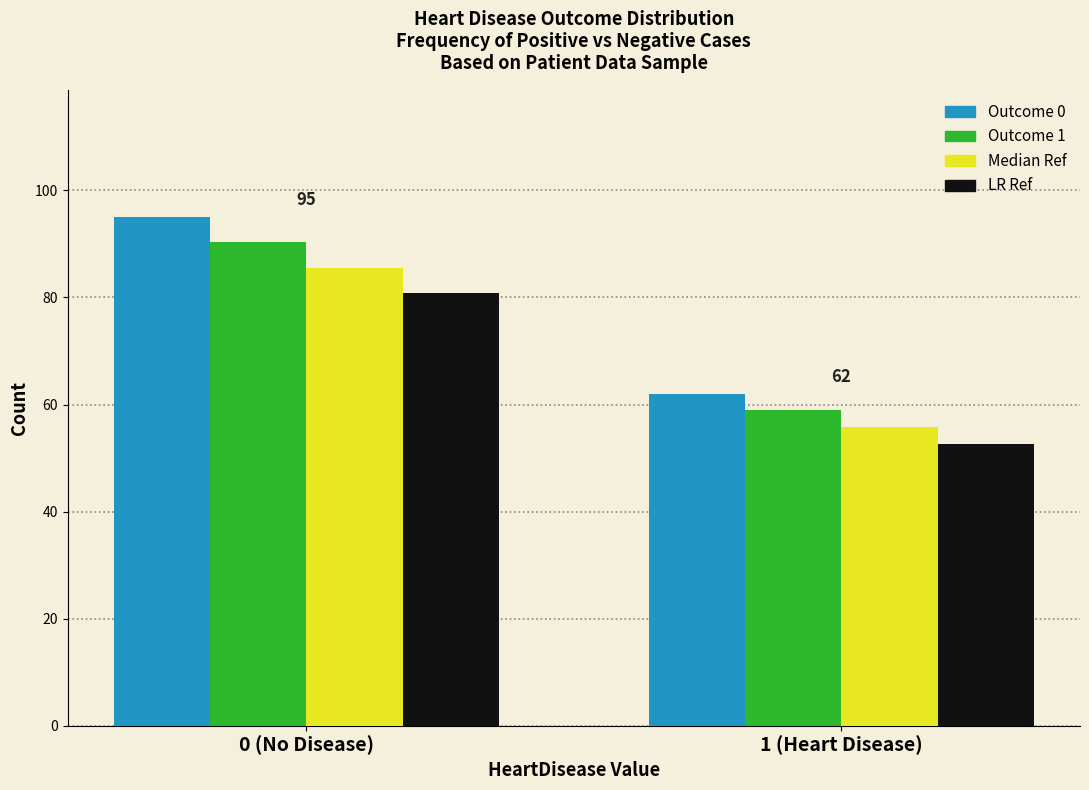

Read the Median Ref value at 1 (Heart Disease).

55.8